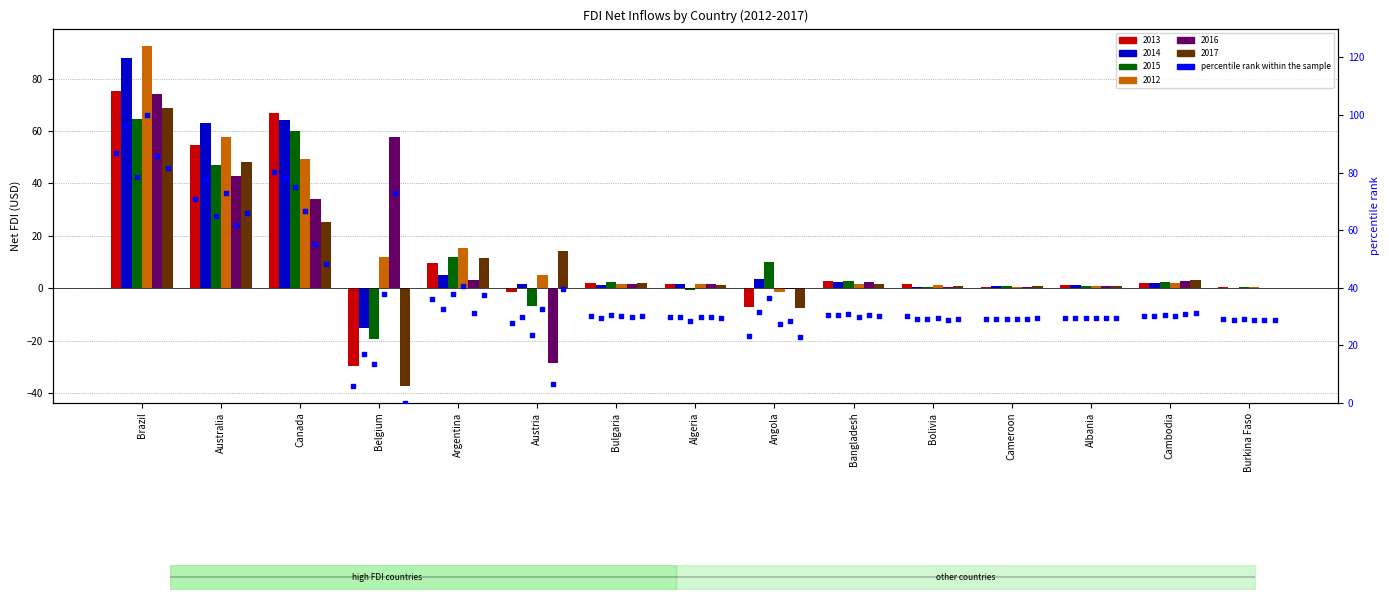

Which series has the largest total across all categories?

2012